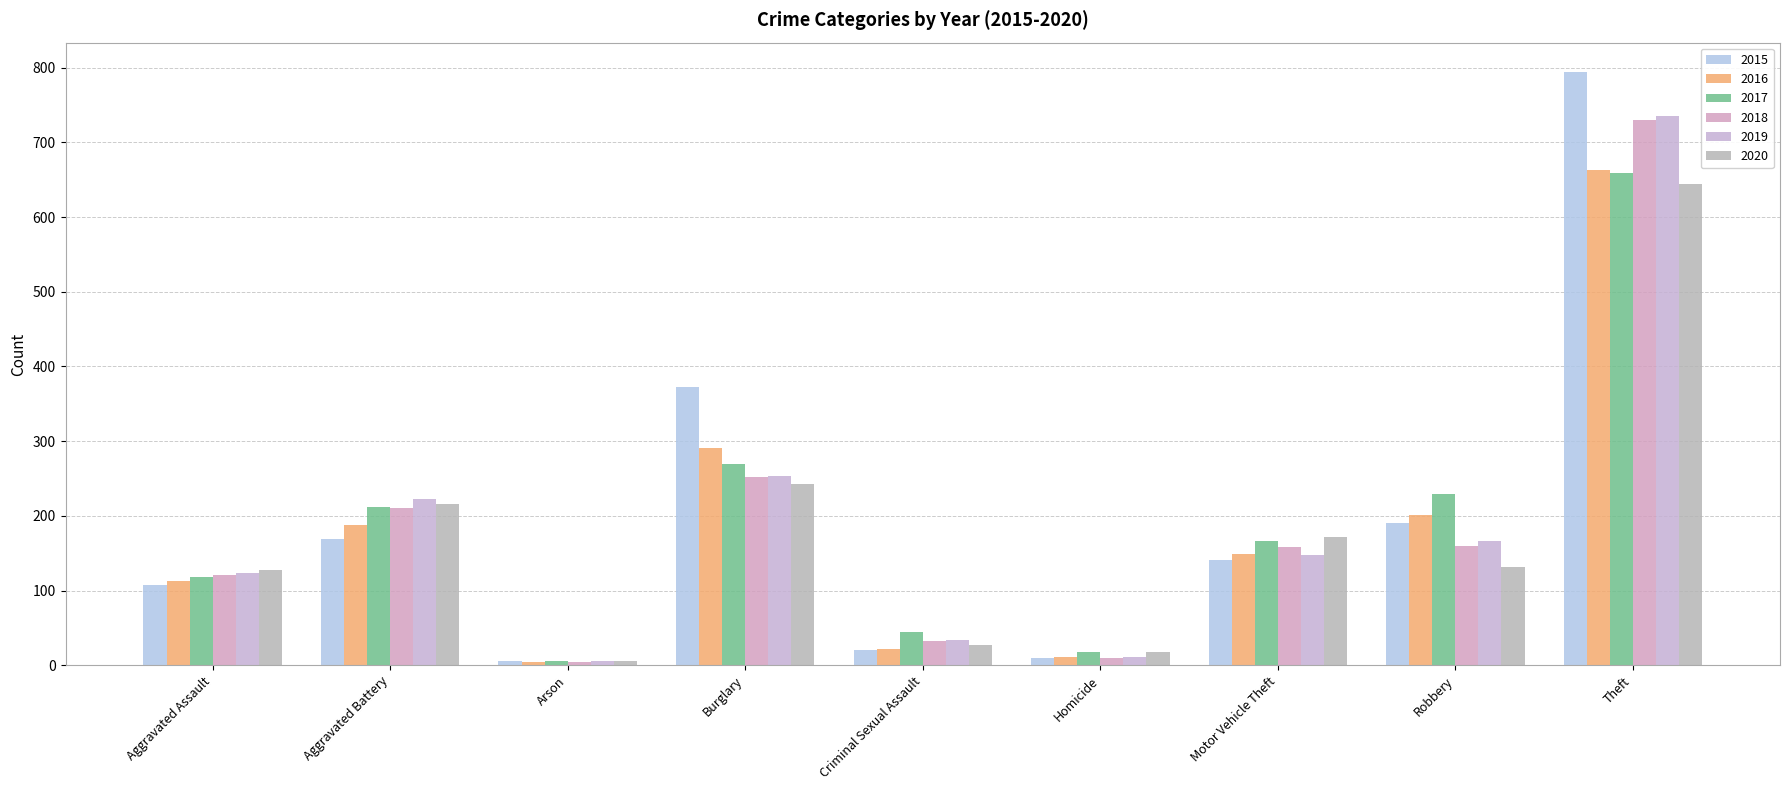

Where does the 2016 series first go above 149?

Aggravated Battery